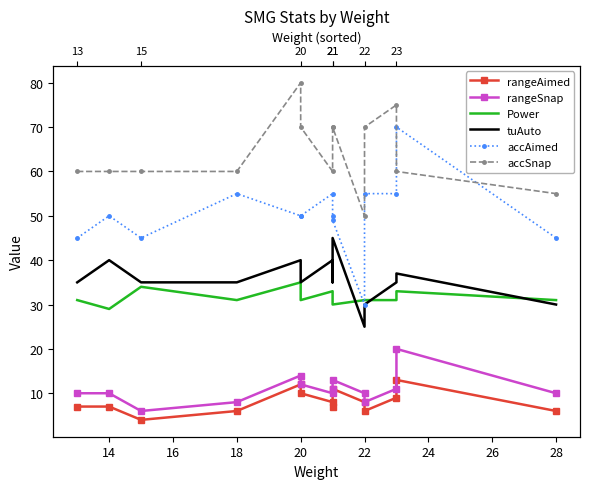

Reading right to left, what are all the values shown in this chart?

rangeAimed: 6	13	9	6	8	11	7	8	10	12	6	4	7	7
rangeSnap: 10	20	11	8	10	13	11	10	12	14	8	6	10	10
Power: 31	33	31	31	31	30	32	33	31	35	31	34	29	31
tuAuto: 30	37	35	30	25	45	35	40	35	40	35	35	40	35
accAimed: 45	70	55	55	30	49	50	55	50	50	55	45	50	45
accSnap: 55	60	75	70	50	70	70	60	70	80	60	60	60	60